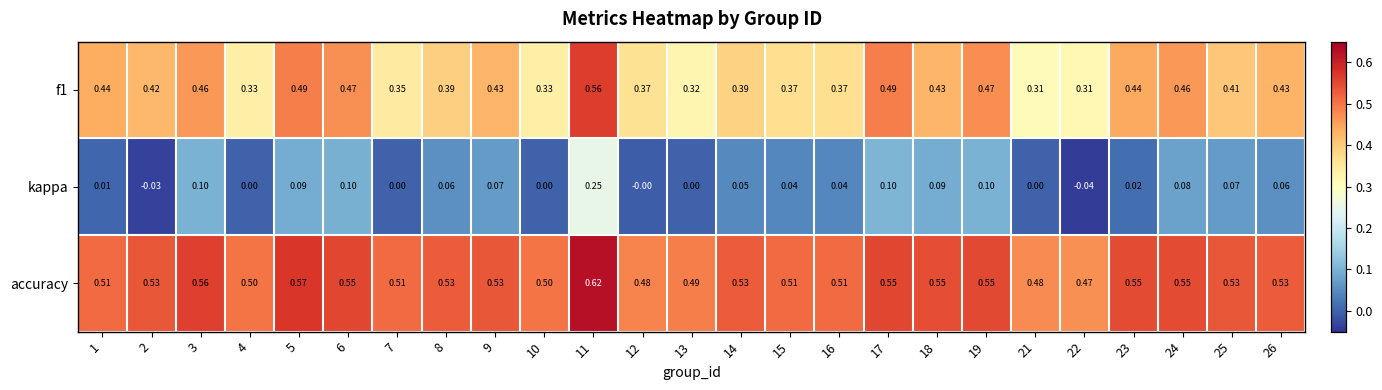

Between 9 and 23, which series saw the biggest shift?

kappa